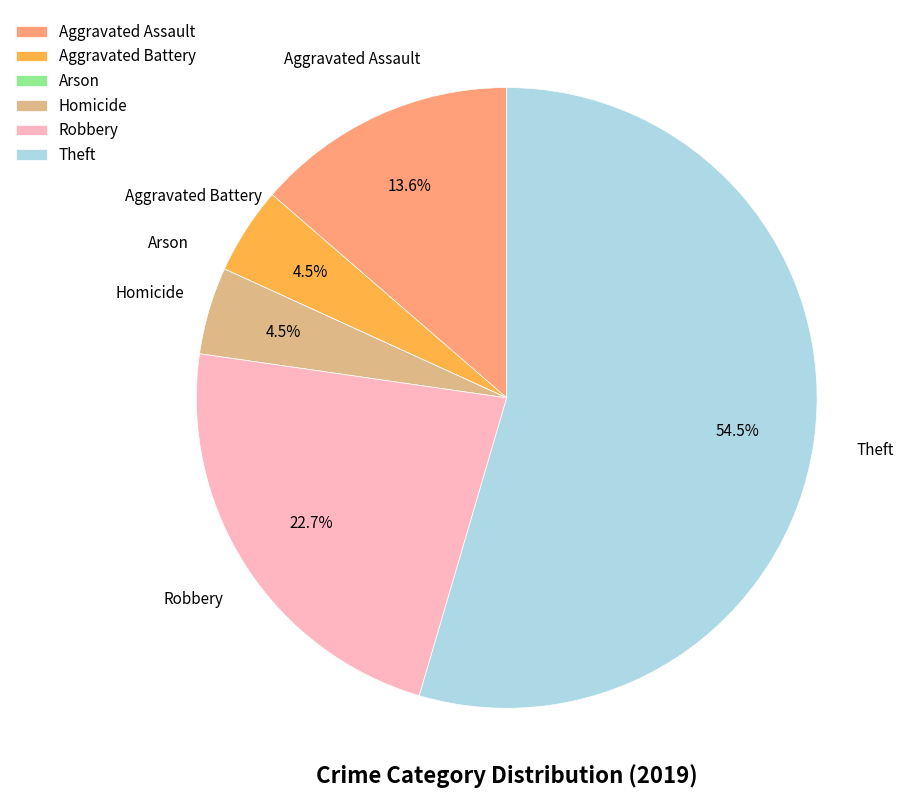

What percentage is NOT represented by Aggravated Assault?

86.4%